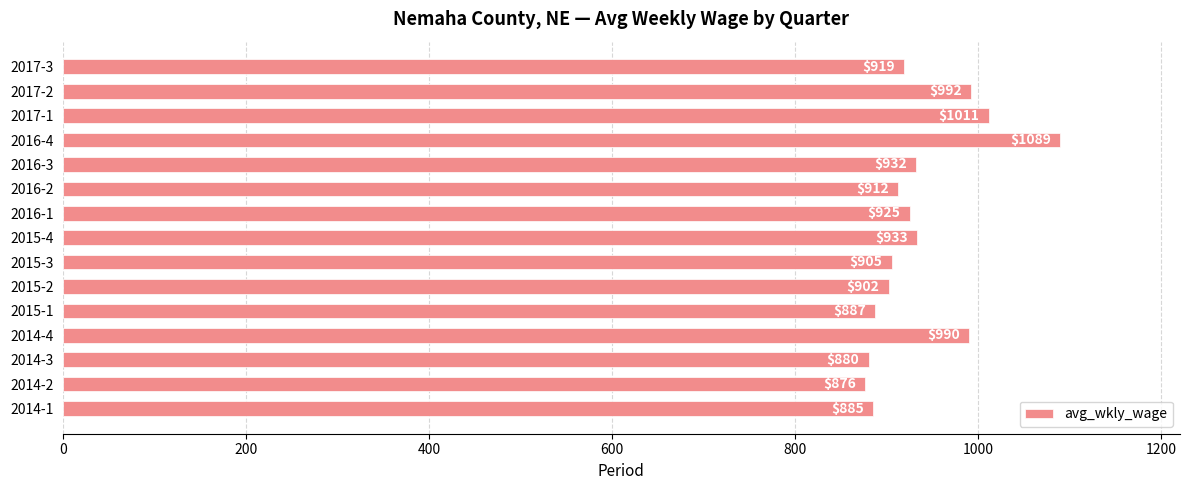

Read the value at 2016-1.

925